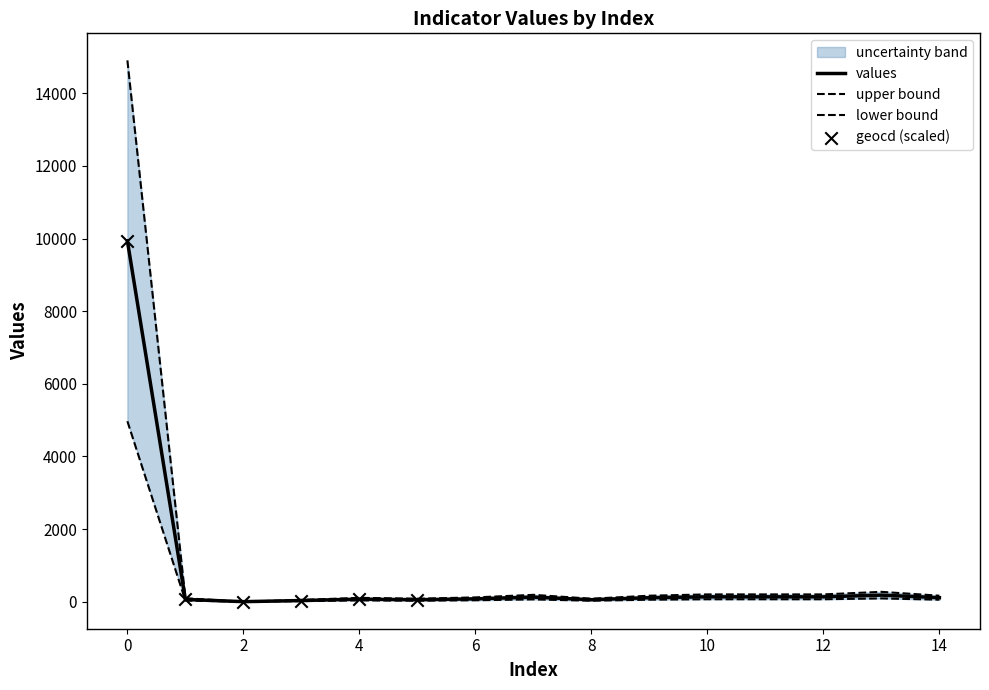

Is the value of geocd at 8 greater than the value of values at 5?

Yes